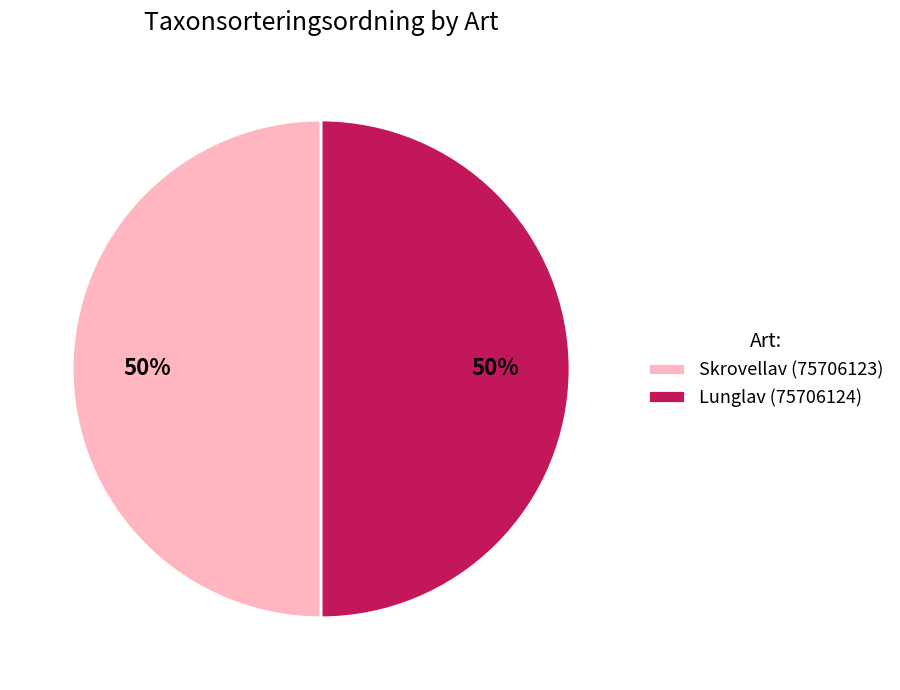

To the nearest percent, what portion does Lunglav (75706124) represent?

50%